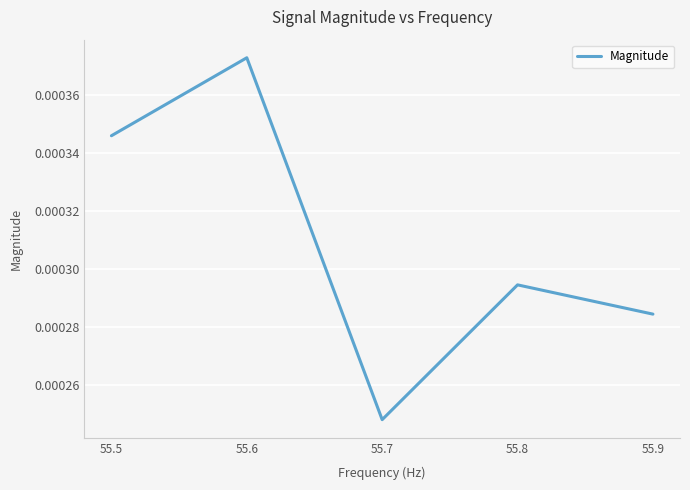

True or false: there are more than 0 points higher than both neighbors.

True